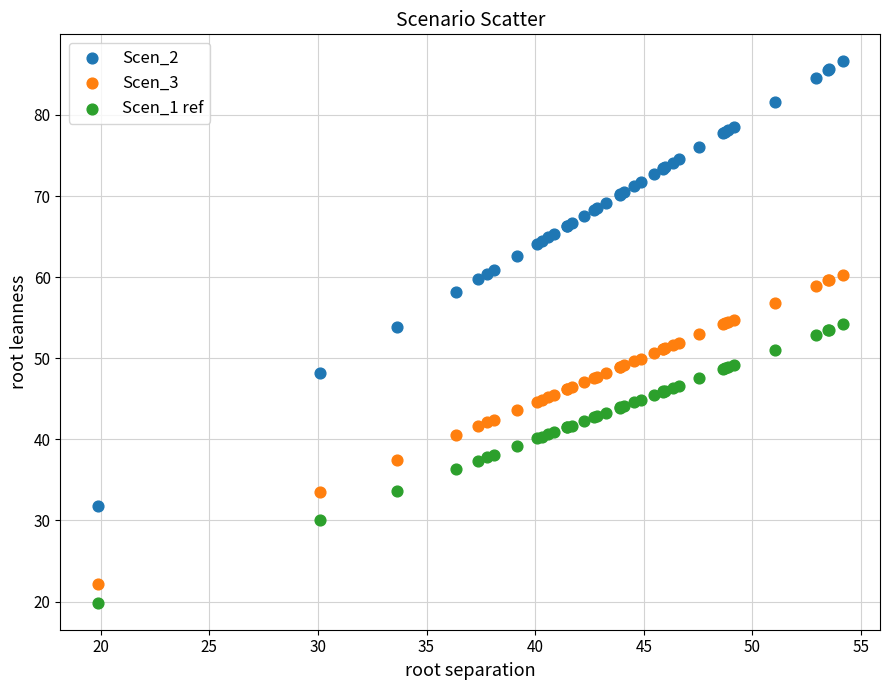

Which series has the largest Y range (max minus min)?

Scen_2